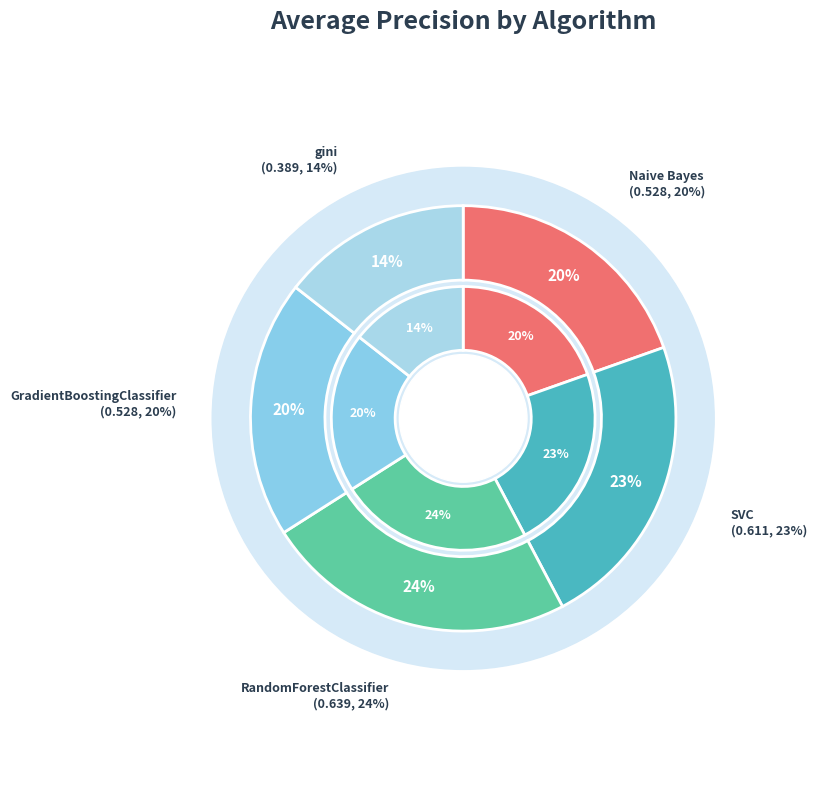

What percentage do Naive Bayes and GradientBoostingClassifier together represent?

39.2%